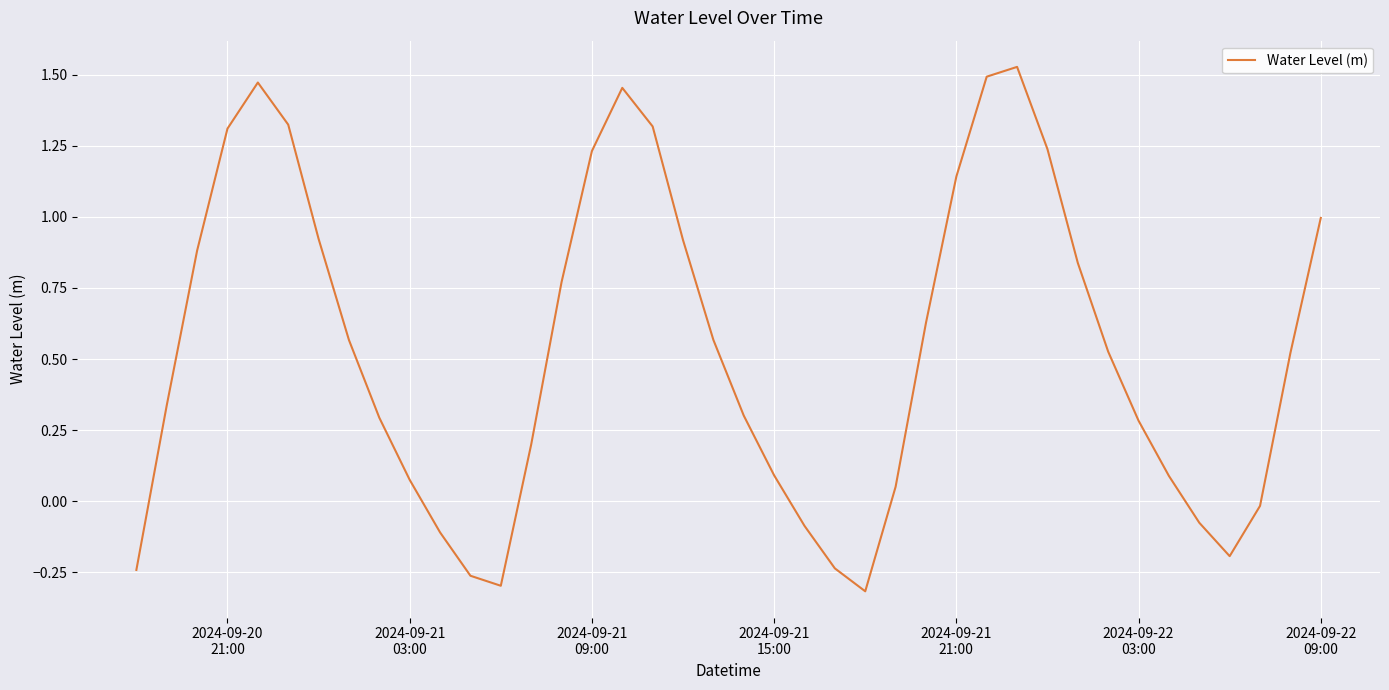

What is the minimum value shown in the chart?

-0.3